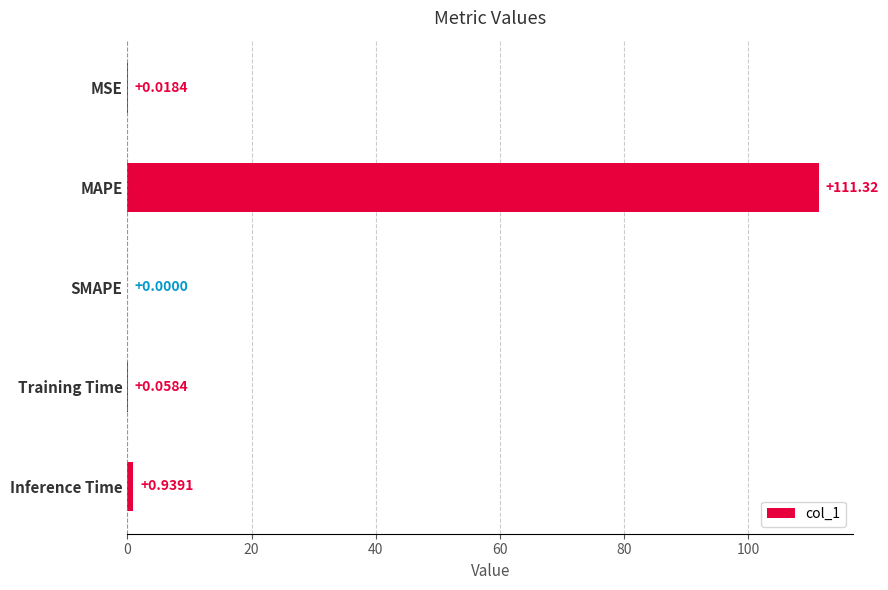

Which category has the highest value across all series?

MAPE